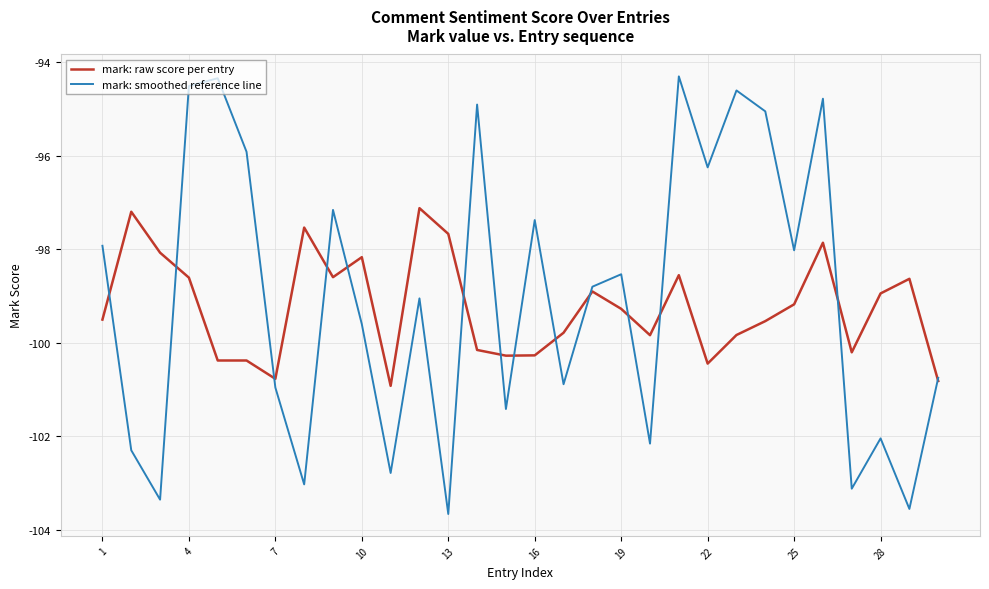

What is the highest value of the mark: raw score per entry series?

-97.1